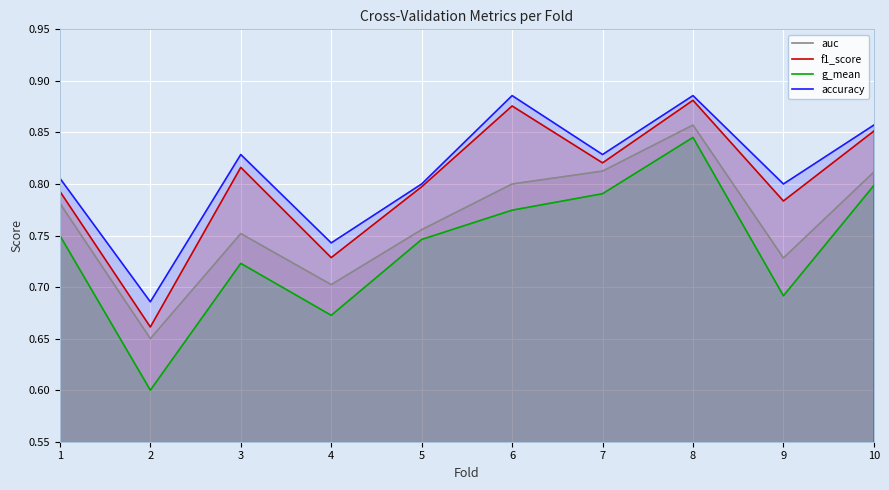

Rank the series at 10 from lowest to highest value.

g_mean, auc, f1_score, accuracy